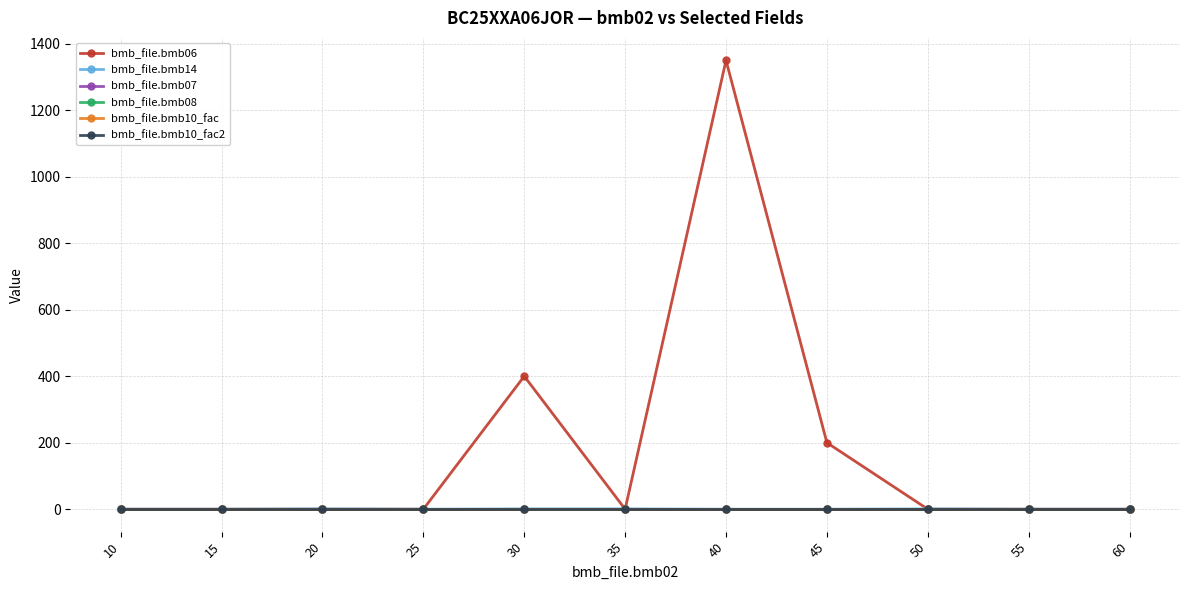

Does the chart have visible grid lines?

Yes